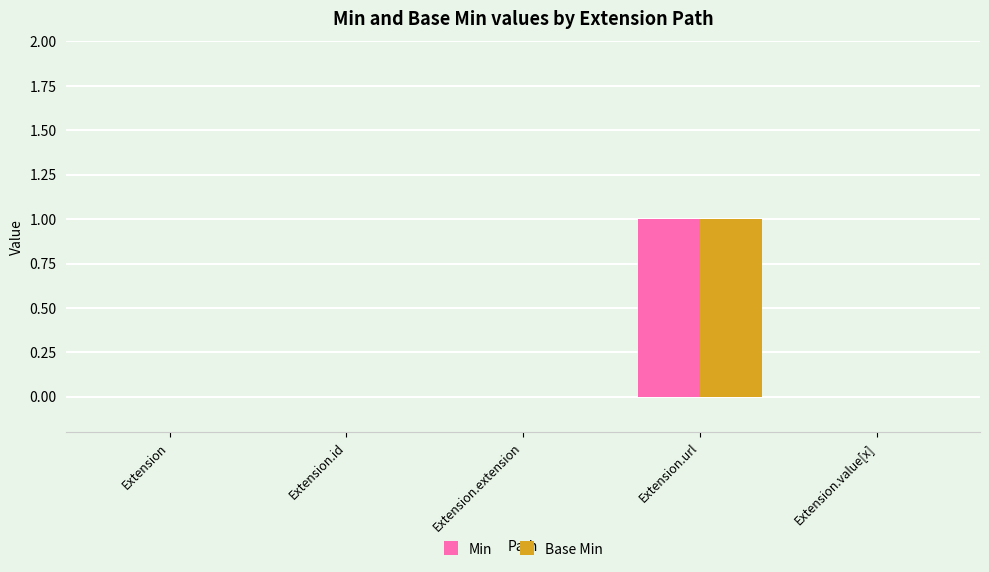

The Min series shows 0 at Extension.id. True or false?

True